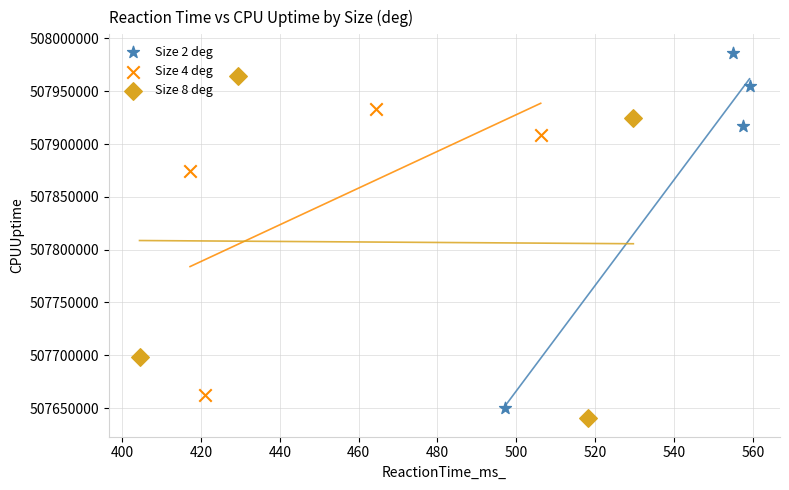

Which series contains the highest Y value?

Size 2 deg